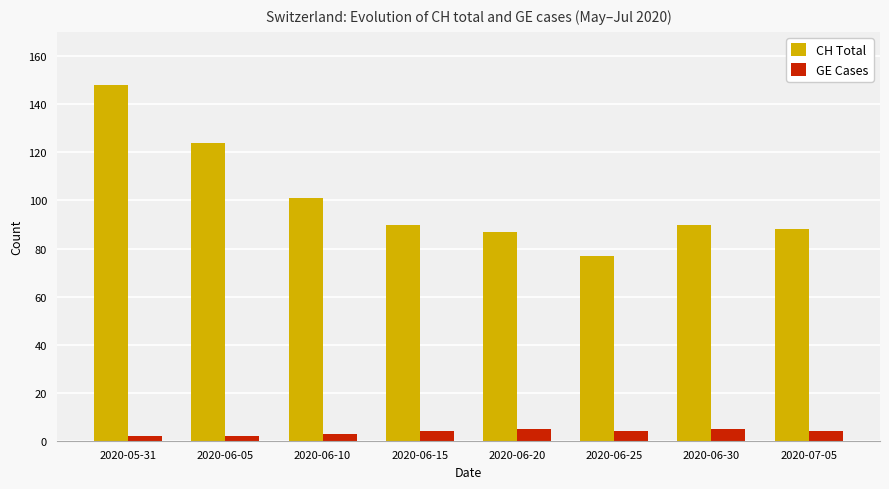

What is the spread (max minus min) of values at 2020-06-25?

73